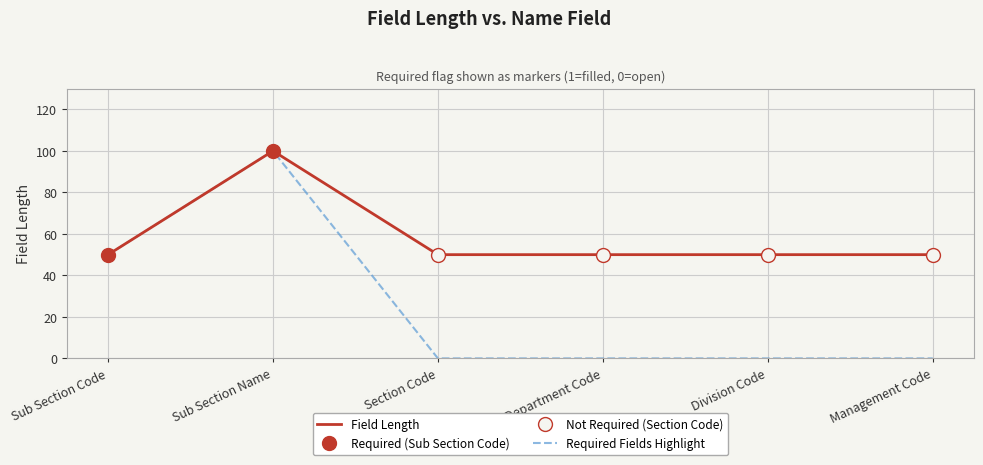

How many values in the Required Fields Highlight series exceed 0?

2